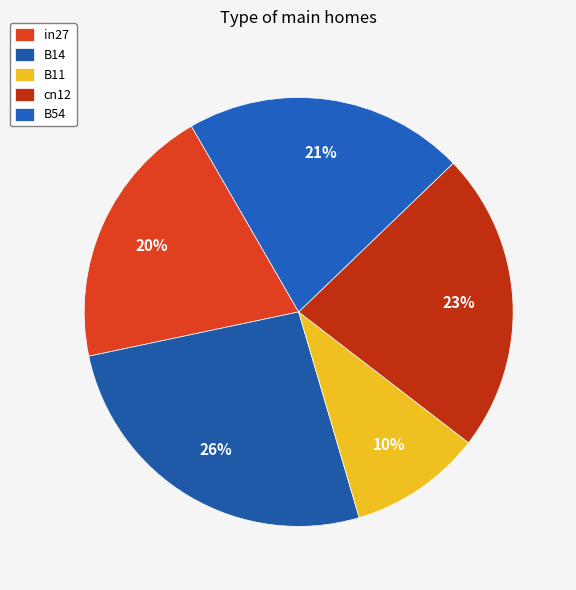

To the nearest percent, what is the combined percentage of in27 and B11?

30%